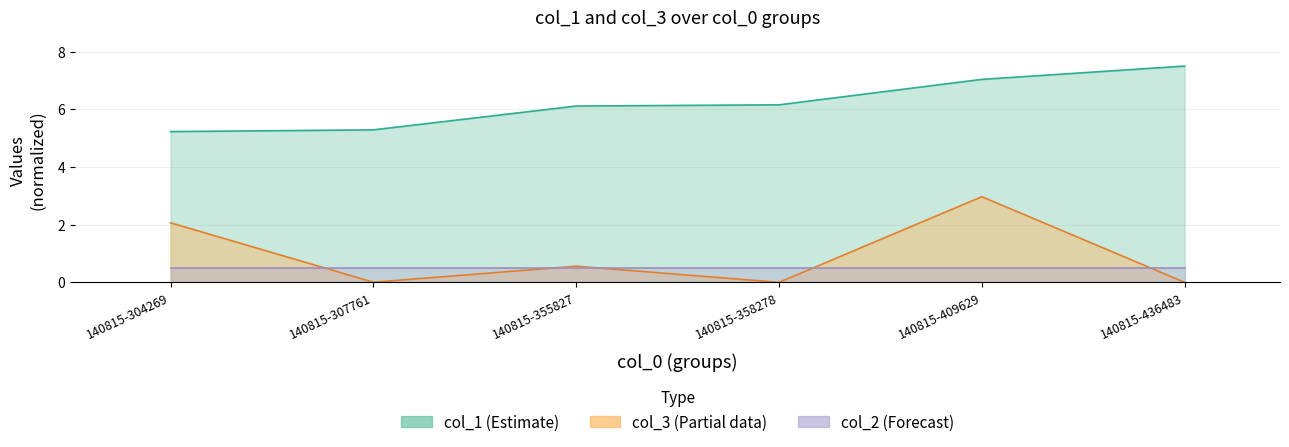

True or false: col_1 has a value of 5.2 at 140815-304269.

True